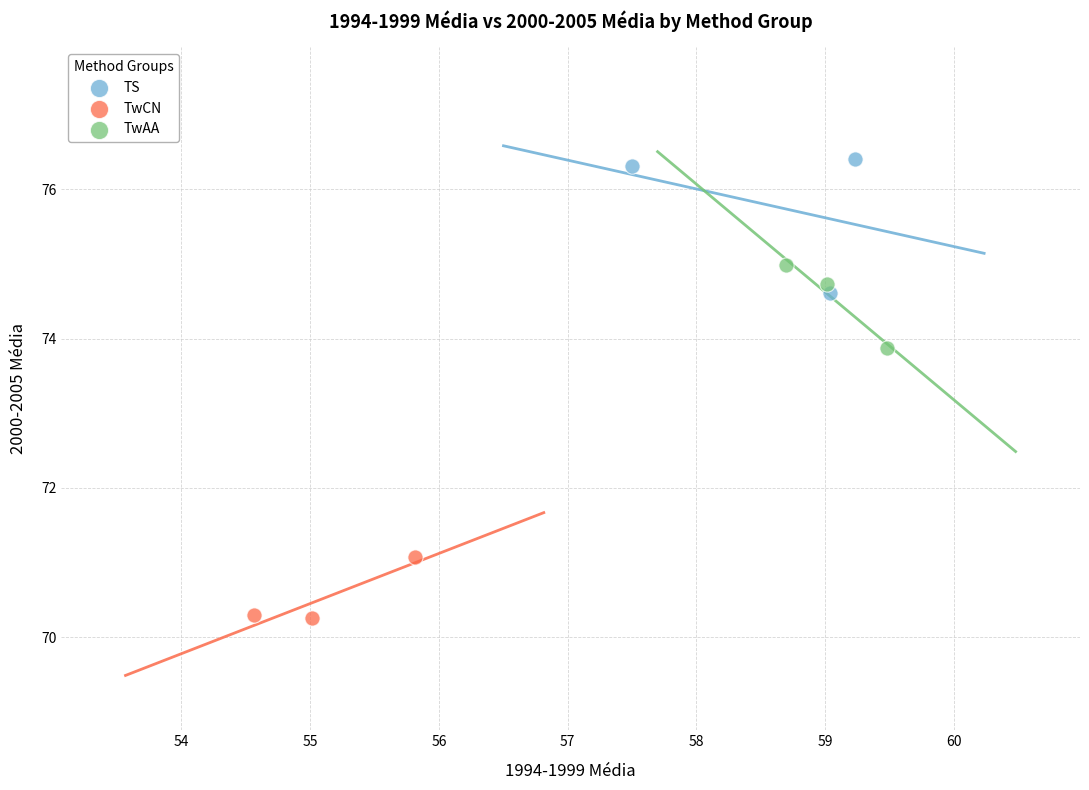

Which series contains the lowest Y value?

TwCN